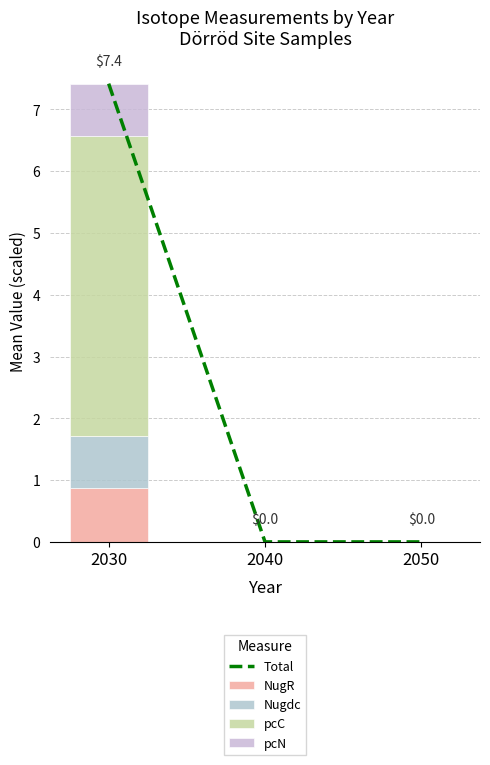

Which series changed the most between 2040 and 2050?

Total